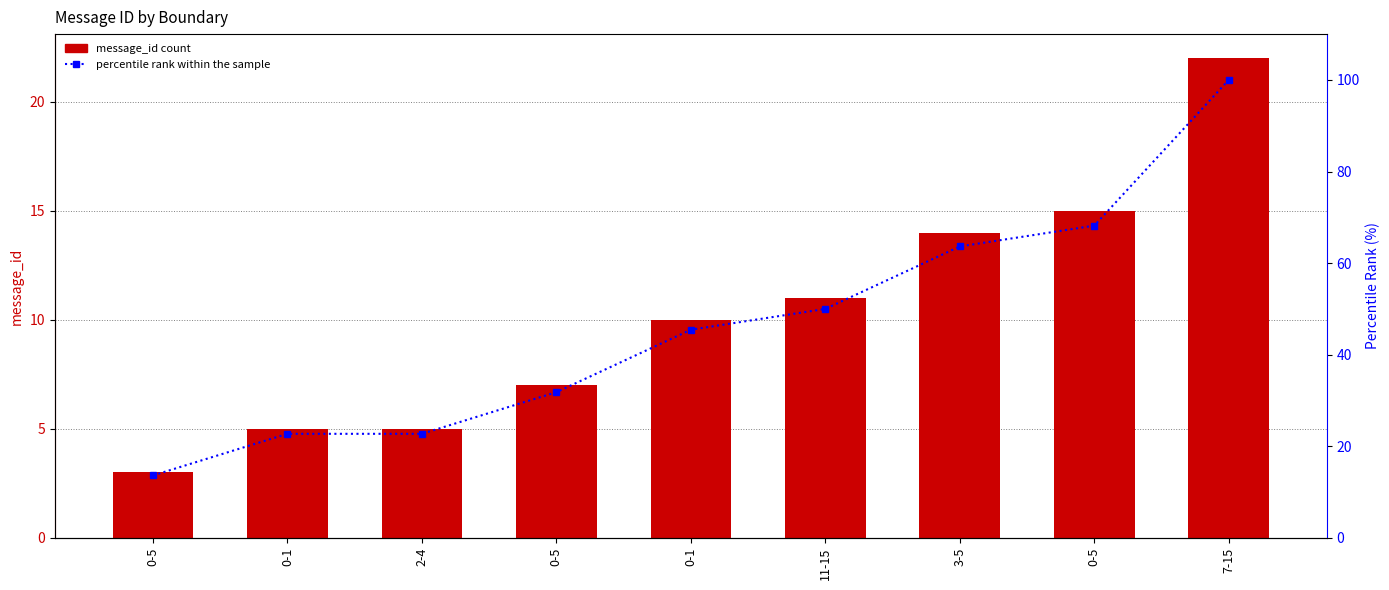

Which series has the largest total across all categories?

percentile rank within the sample